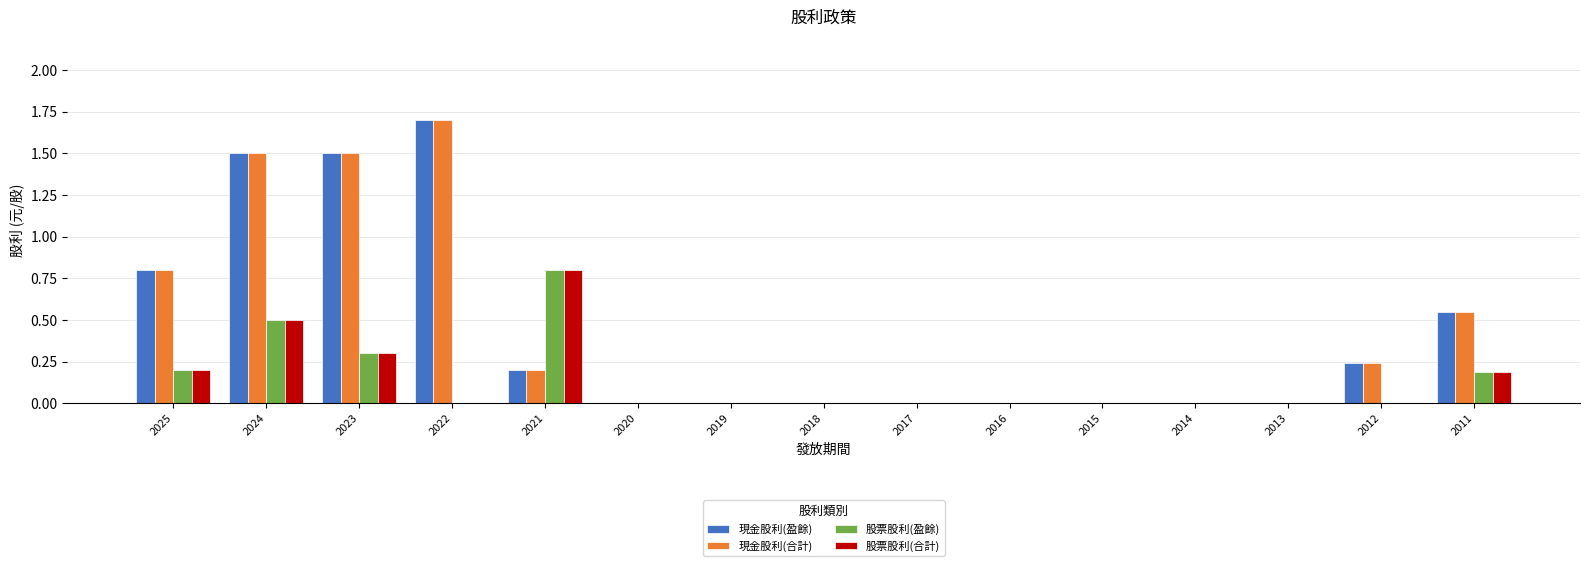

What are all the series names shown in the legend?

現金股利(盈餘), 現金股利(合計), 股票股利(盈餘), 股票股利(合計)